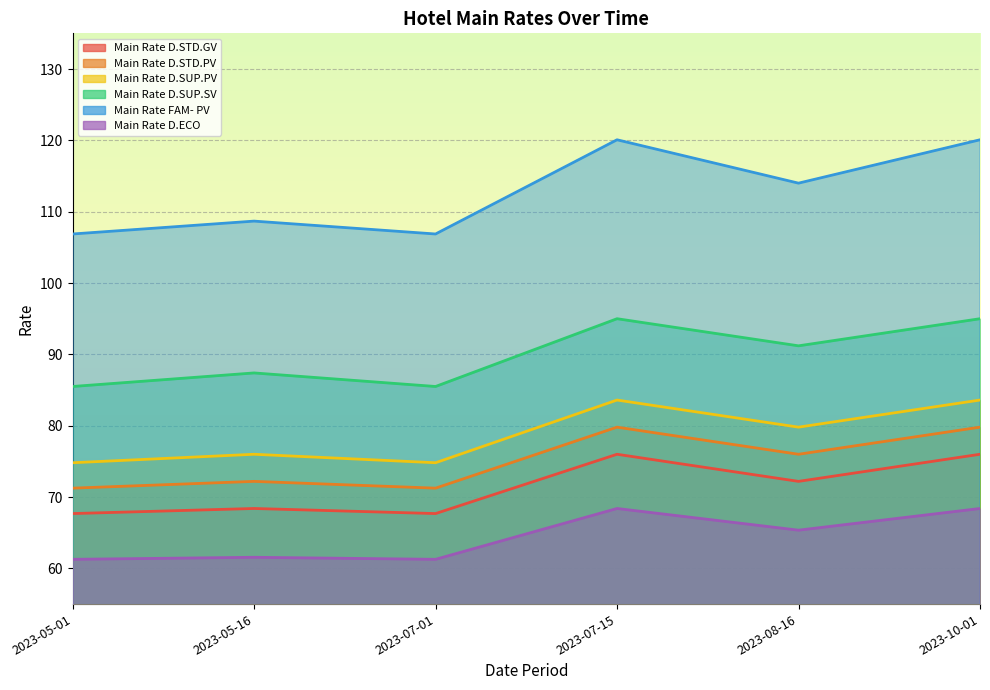

What is the average value of the Main Rate D.STD.PV series?

75.0